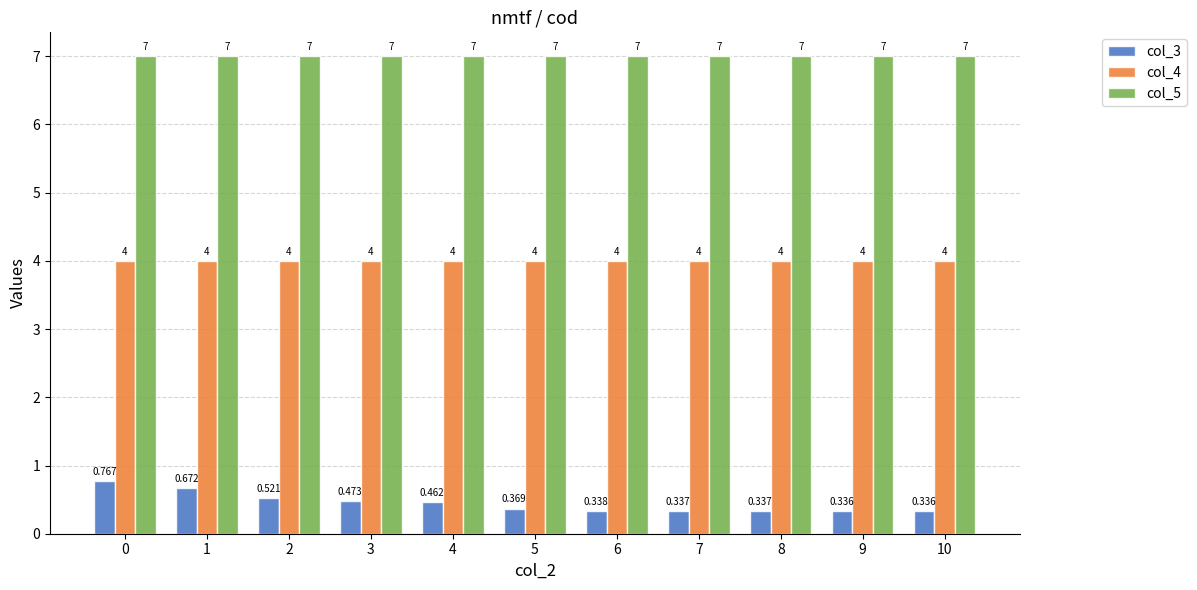

What is the value of the col_5 bar at the 8th from the left?

7.0